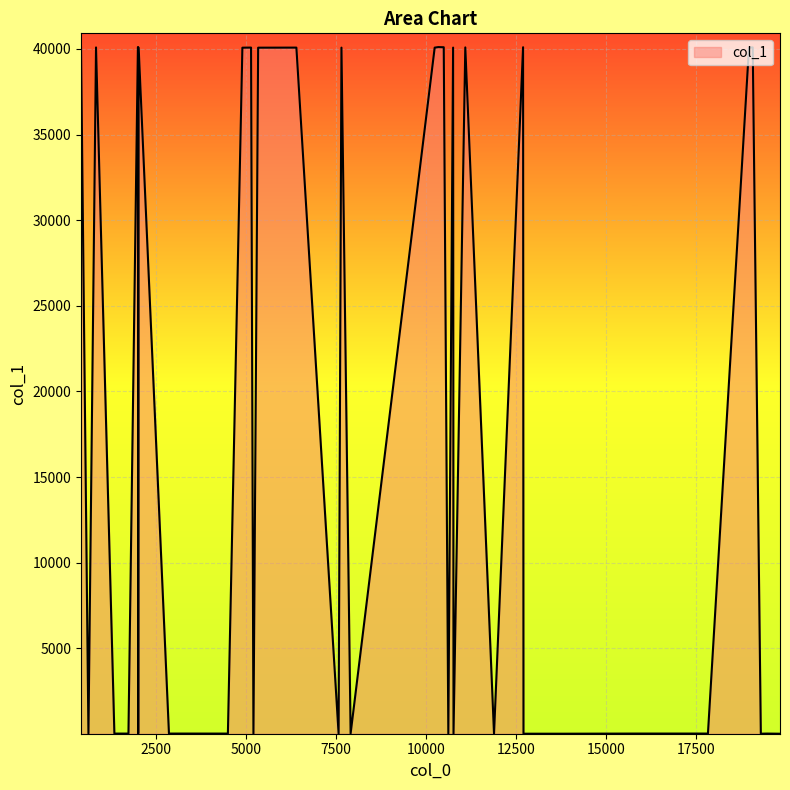

What is the difference between the maximum and minimum values?

40099